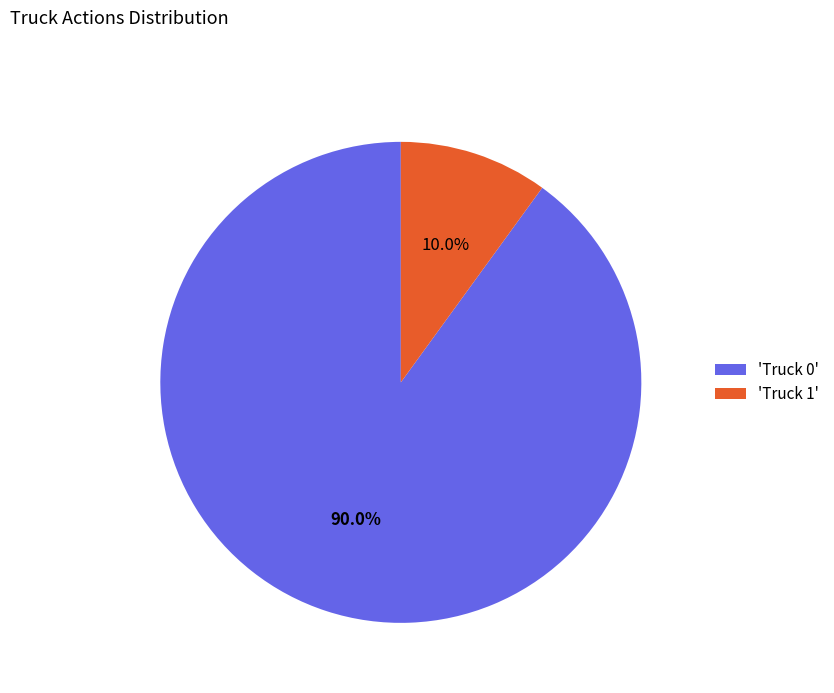

Which slice is the largest?

'Truck 0'